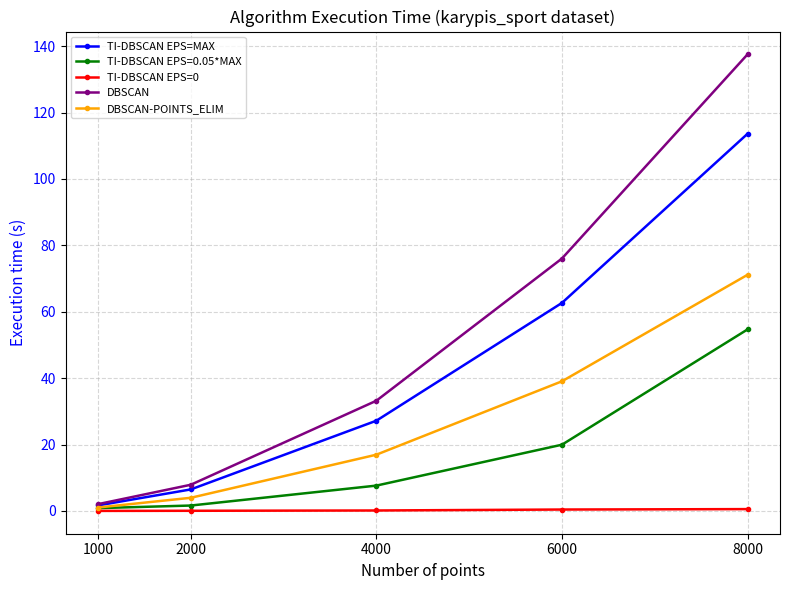

How many lines are shown in the chart?

5